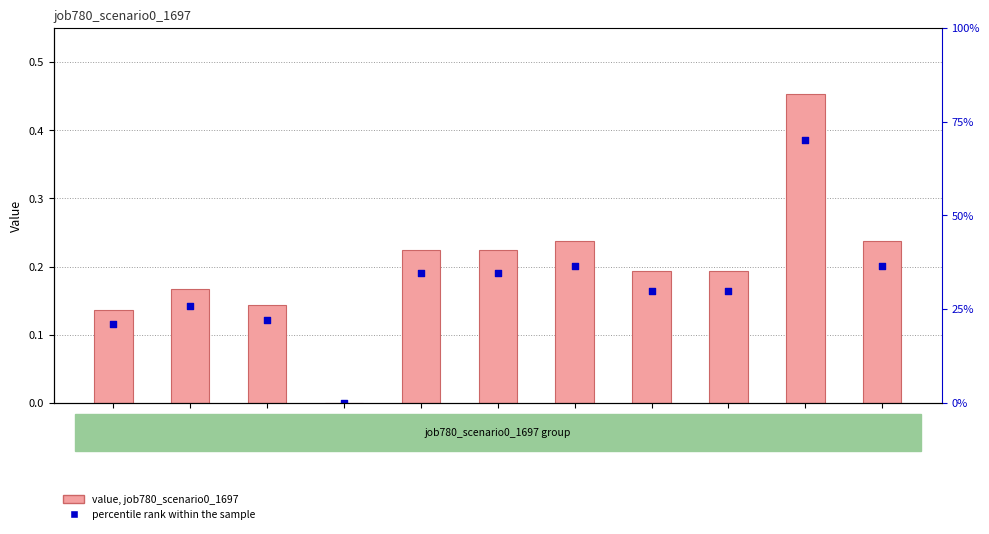

At how many categories does at least one series exceed 0?

10